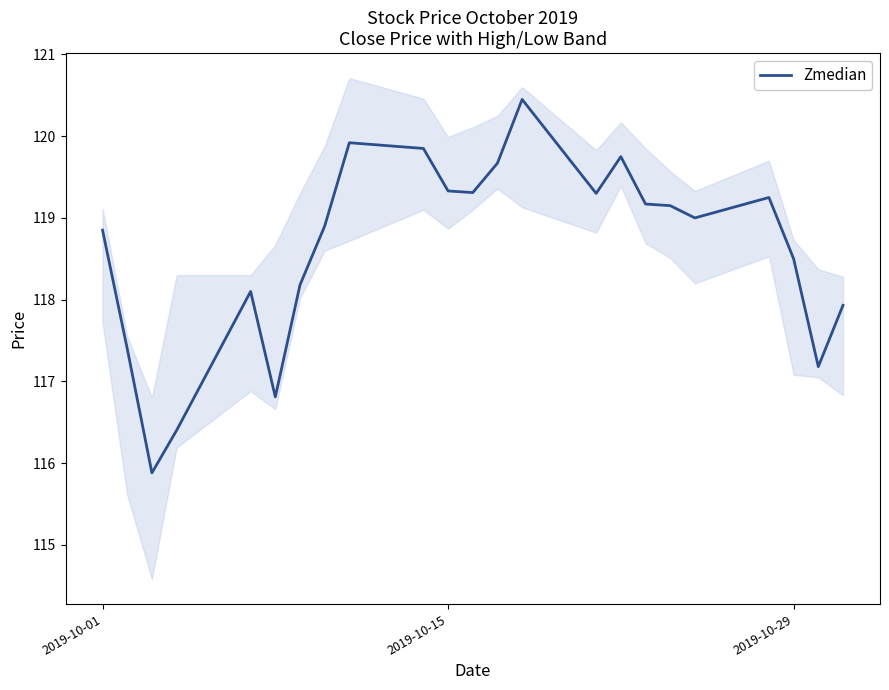

Is it true that Zmedian equals 119.3 at 2019-10-15?

True